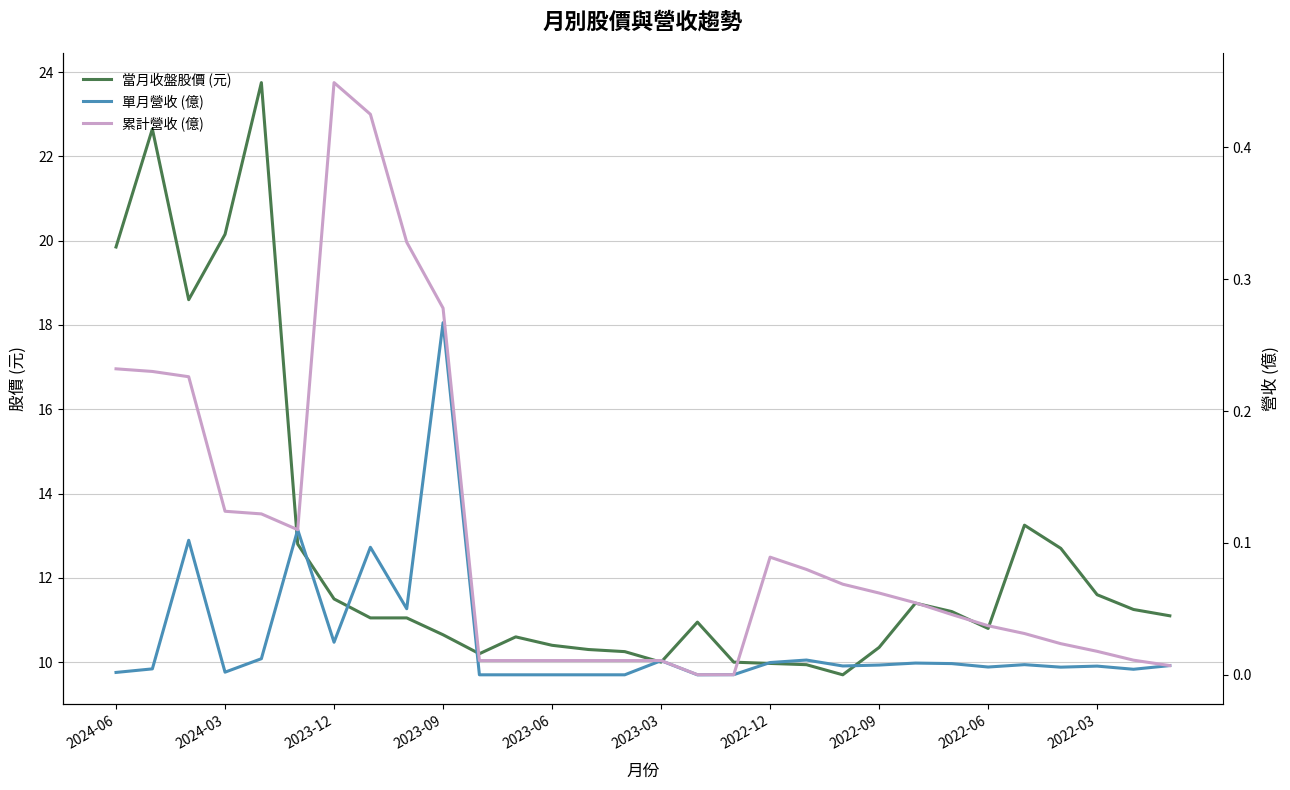

How many lines are shown in the chart?

3